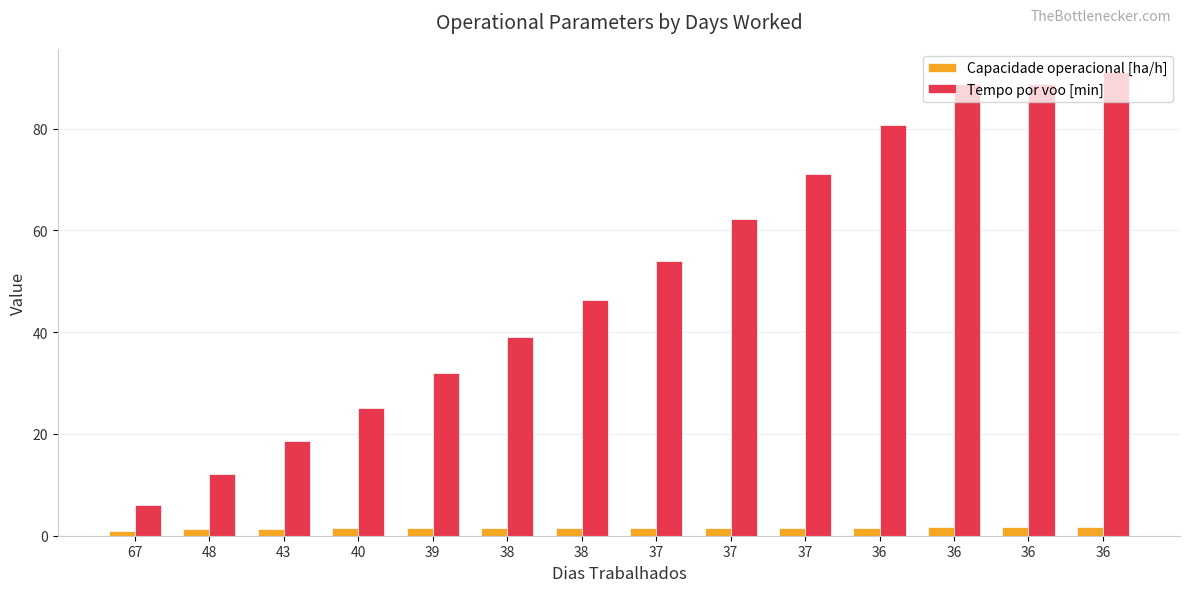

At which label does Tempo por voo [min] reach its minimum?

67